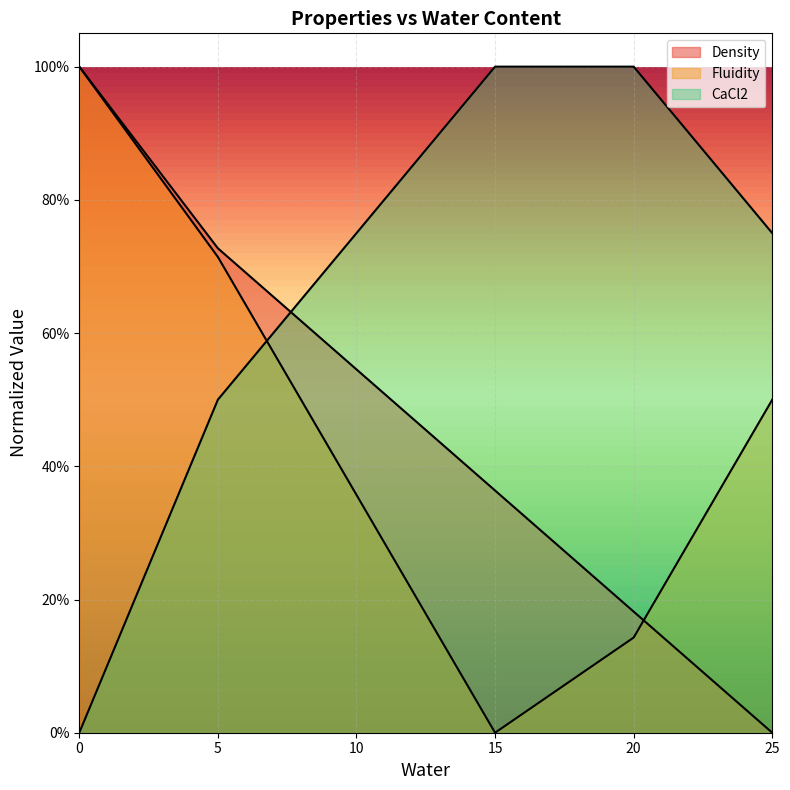

What is the difference between the Fluidity values at 0 and 5?

0.3